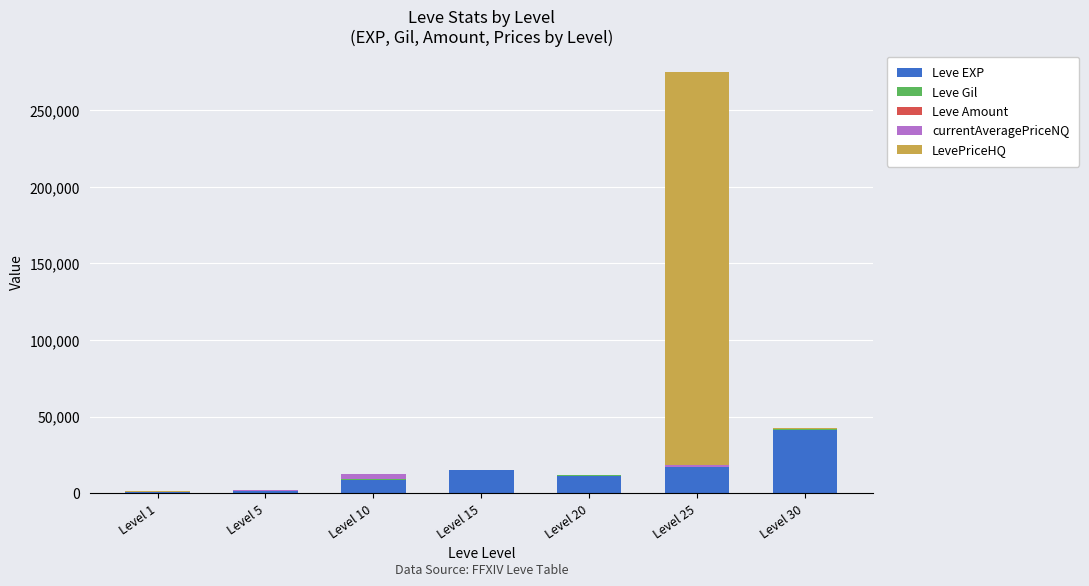

Which category has the highest value in the Leve EXP series?

Level 30